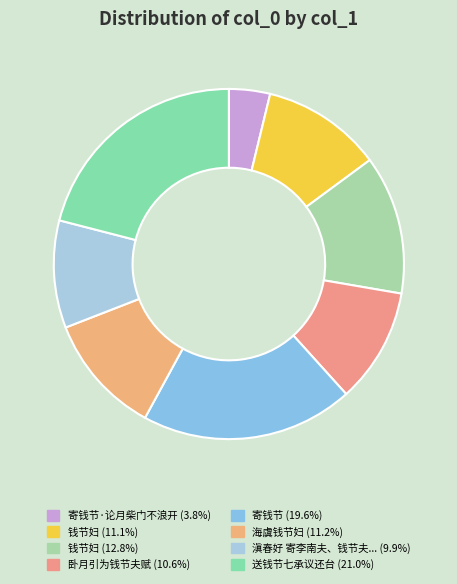

Which category has the biggest portion of the pie?

送钱节七承议还台